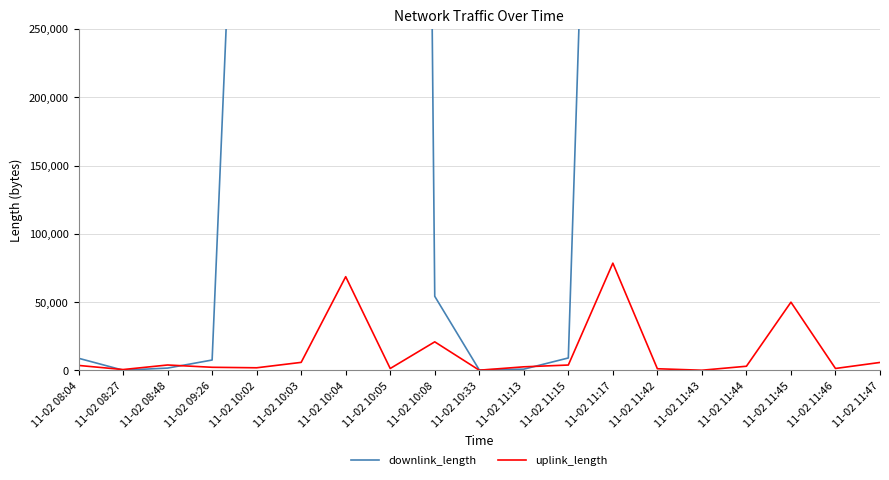

What value does the downlink_length series have at 11-02 10:03?

1416723